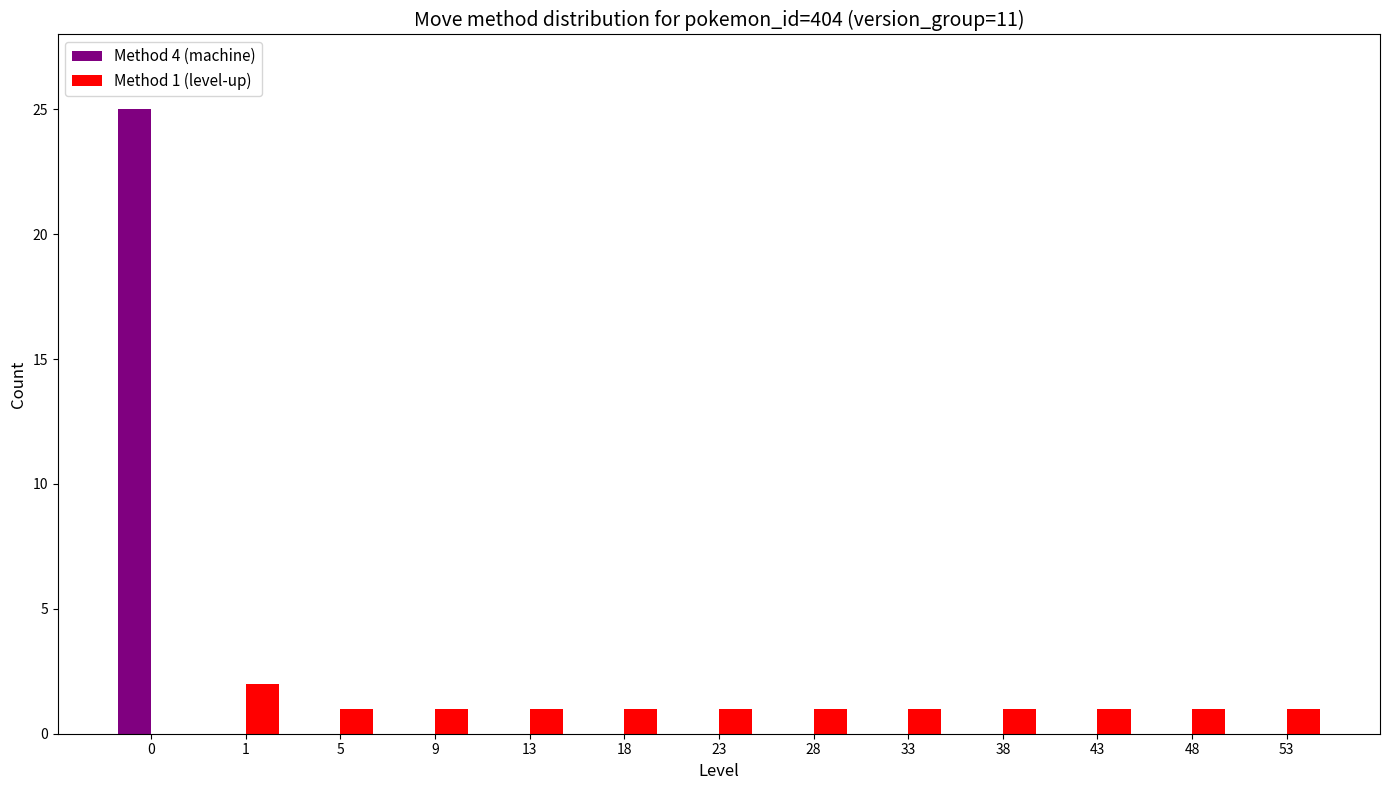

How many values in Method 1 (level-up) are above zero?

12